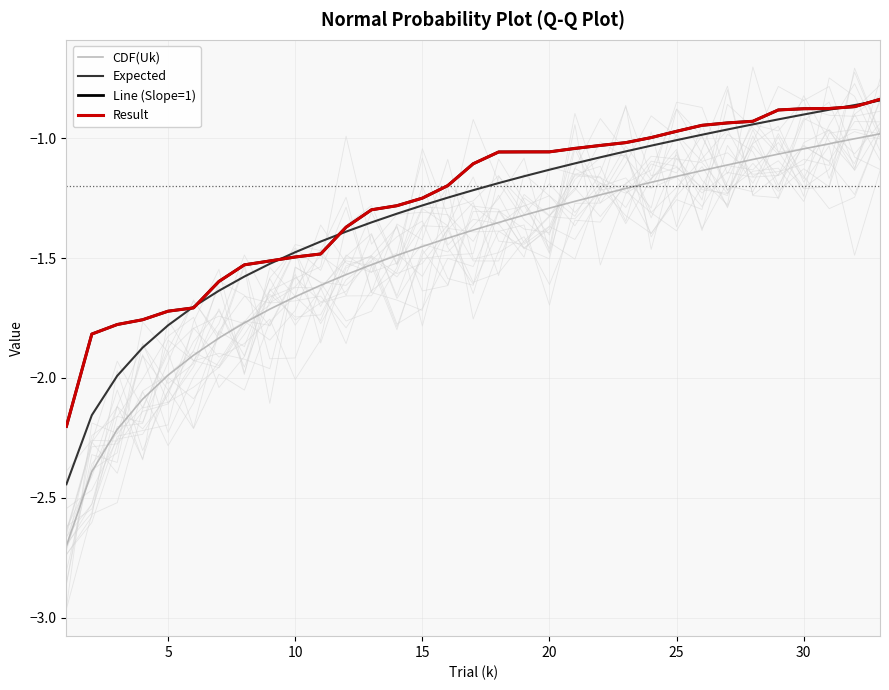

What is the highest value of the Result series?

-0.8